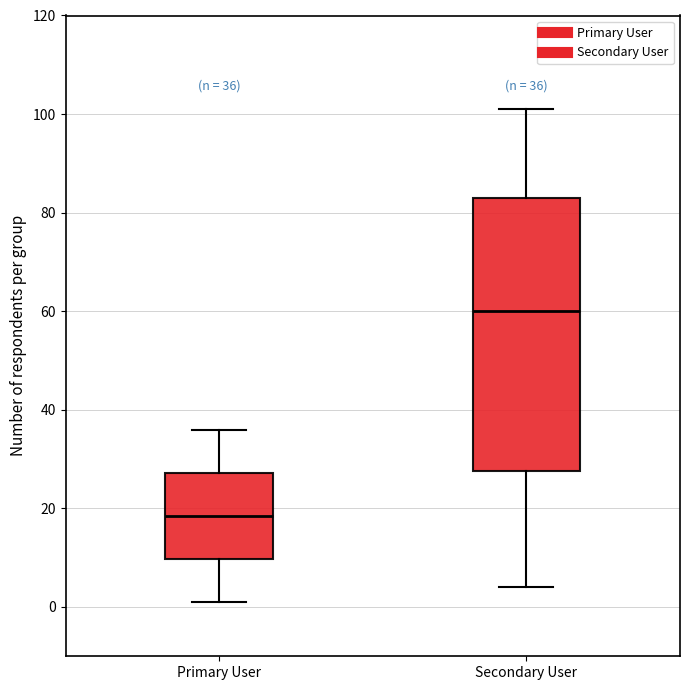

Which box is the tallest, from its lower edge to its upper edge?

Secondary User